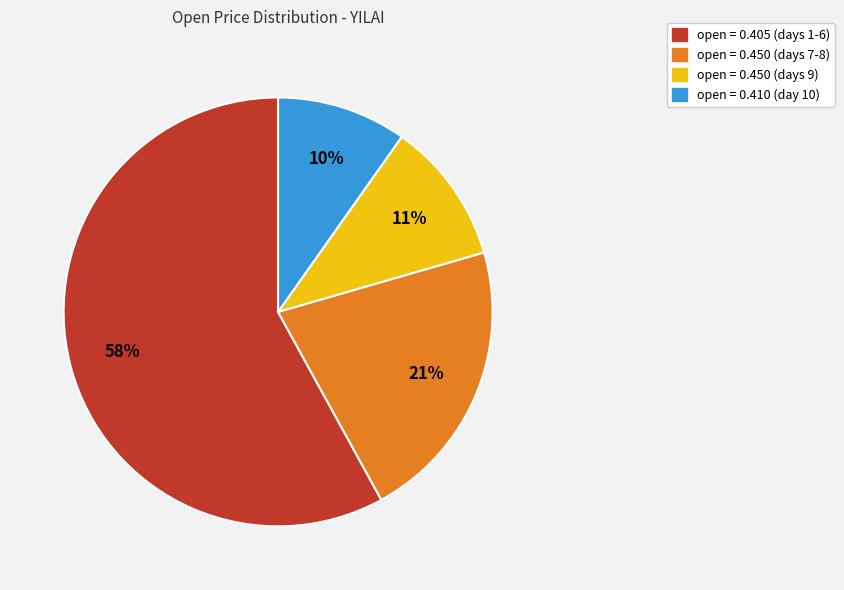

How many segments does this pie chart have?

4